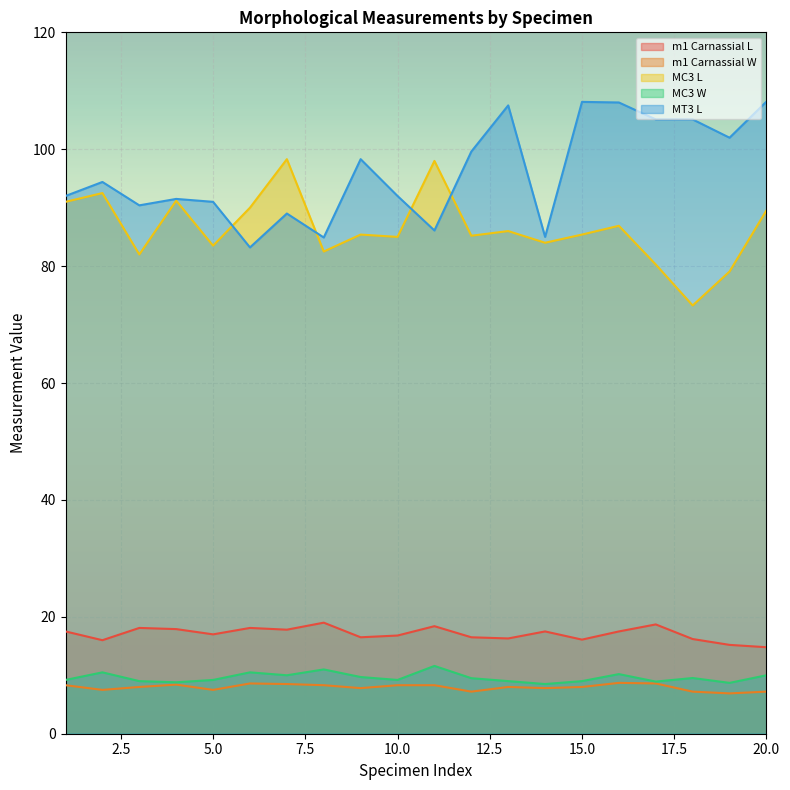

Which has a higher value, 15 or 16?

16